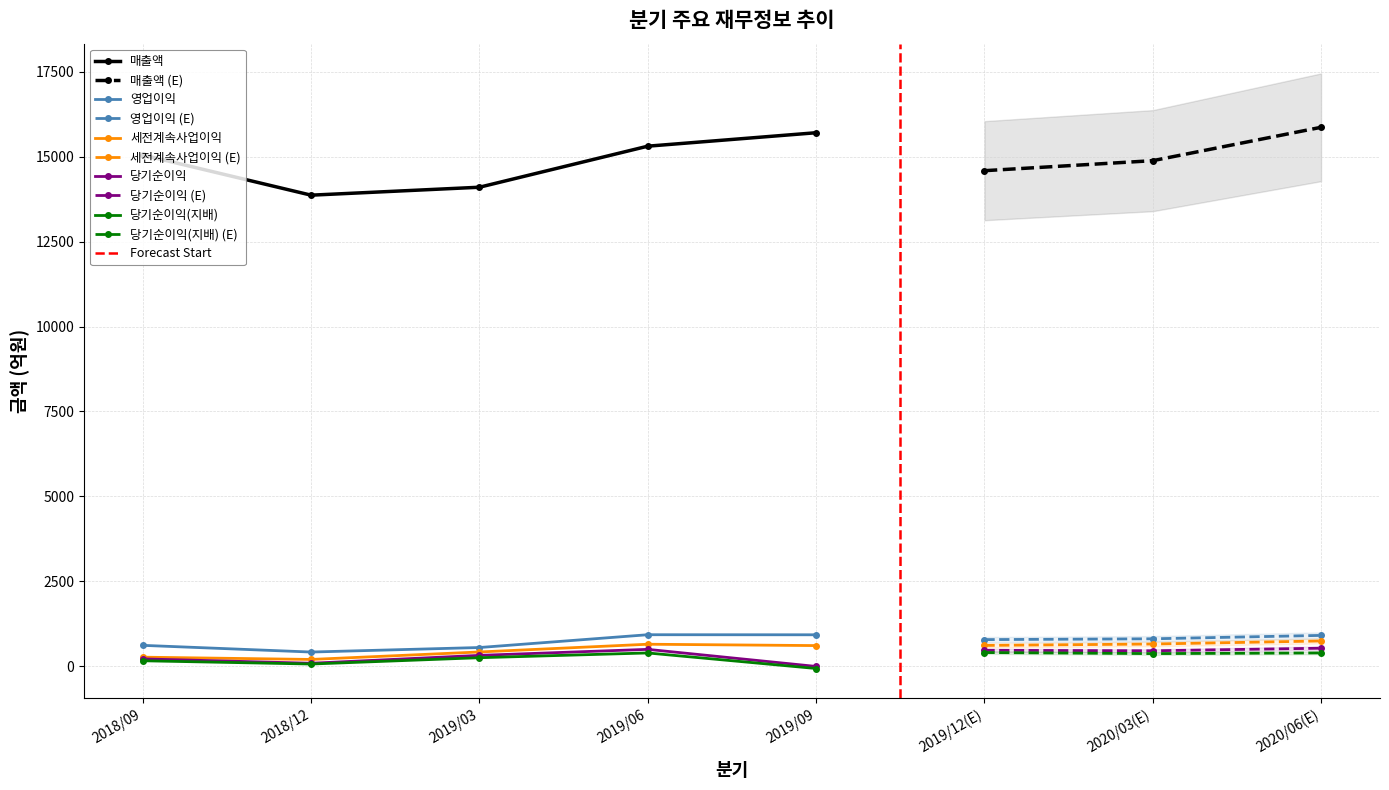

The 매출액 series shows 3865 at 2019/03. True or false?

False